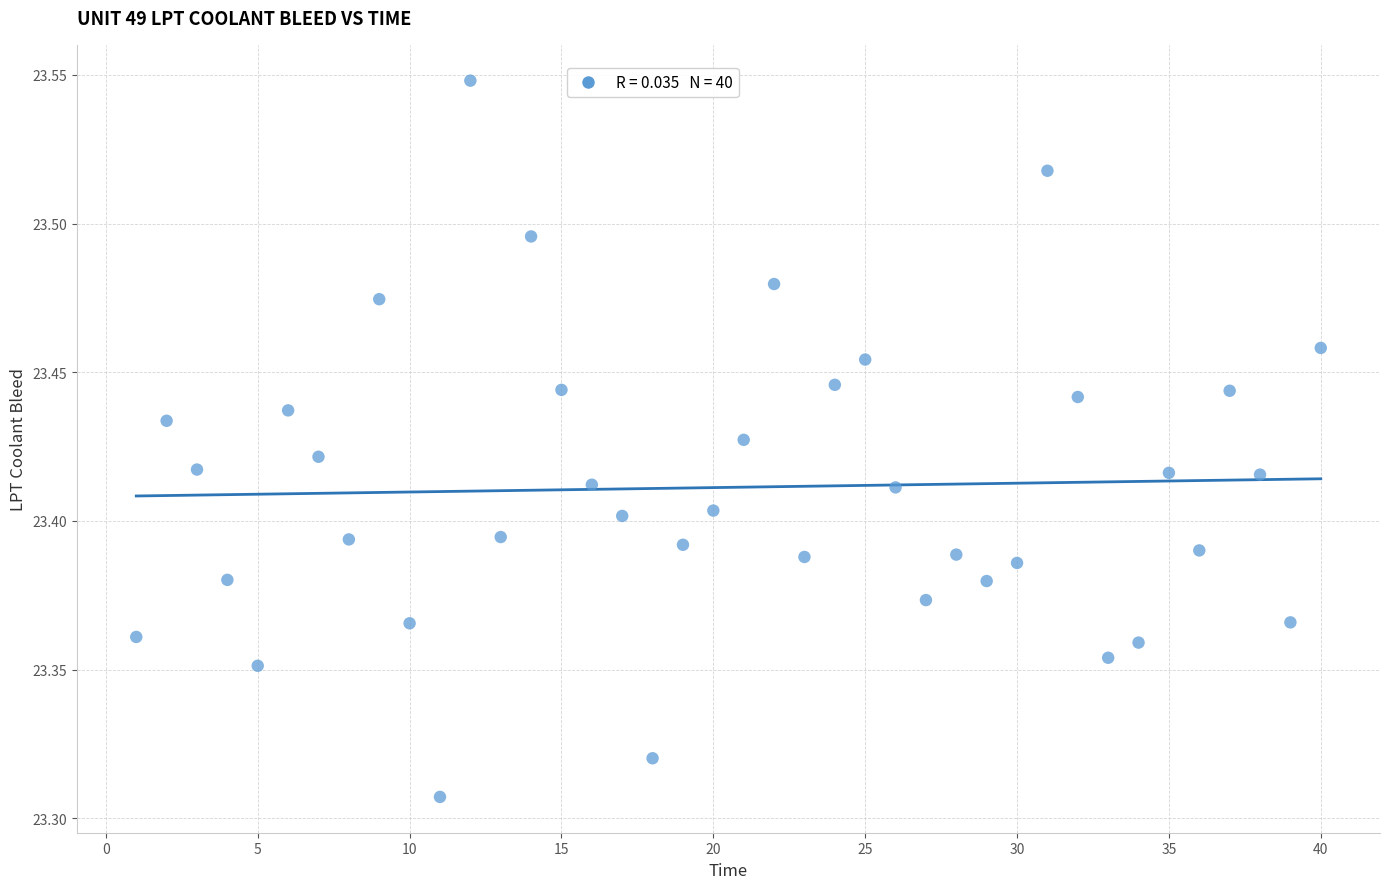

What is the range of X values (max minus min)?

39.0